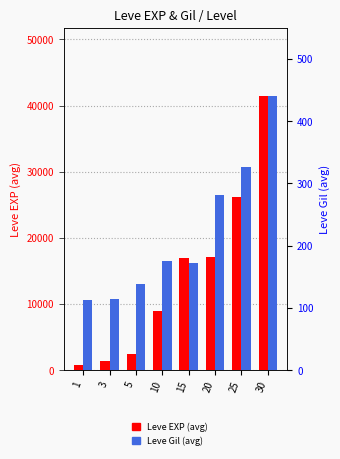

Count the number of data series in this chart.

2